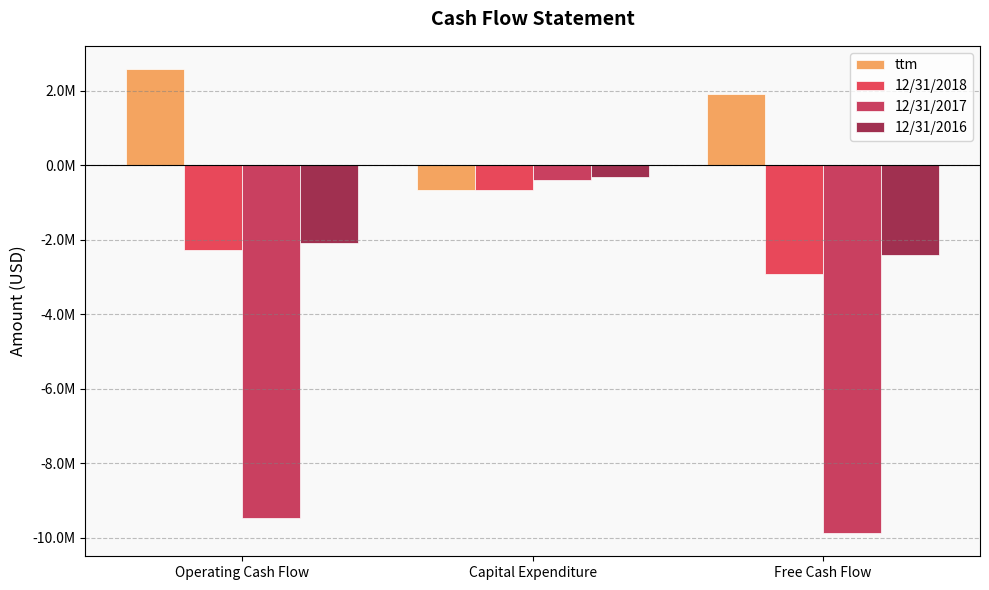

Are the bars grouped side by side (vs. stacked)?

Yes